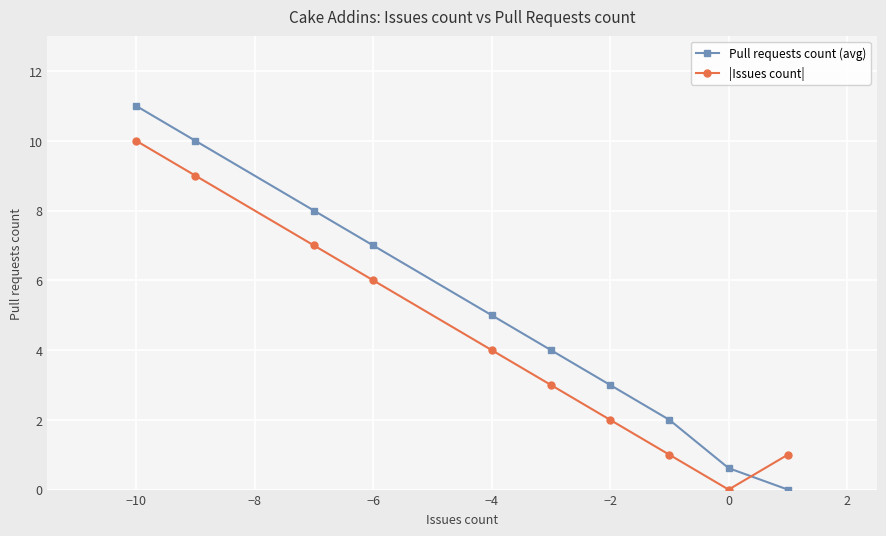

Reading left to right, list all the values displayed in this chart.

Pull requests count (avg): 11.0	10.0	8.0	7.0	5.0	4.0	3.0	2.0	0.6	0.0
|Issues count|: 10.0	9.0	7.0	6.0	4.0	3.0	2.0	1.0	0.0	1.0